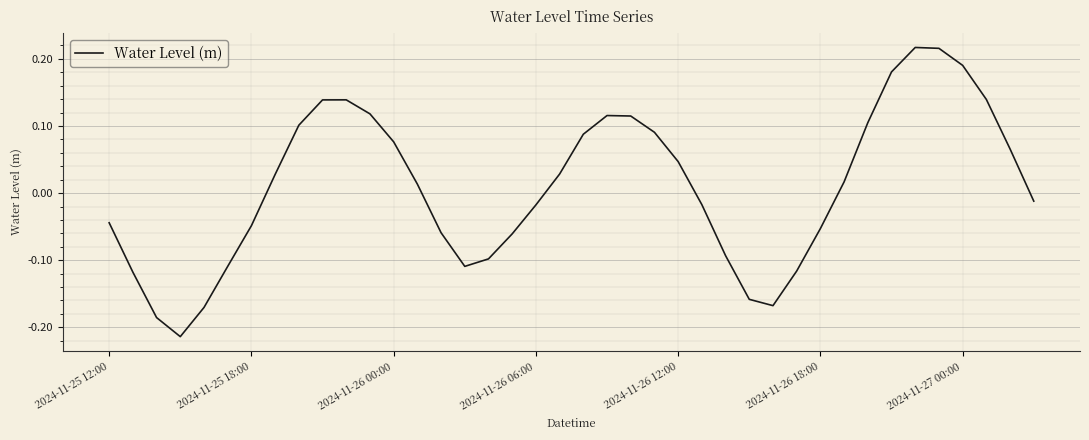

How many points are higher than both their immediate neighbors (excluding endpoints)?

3